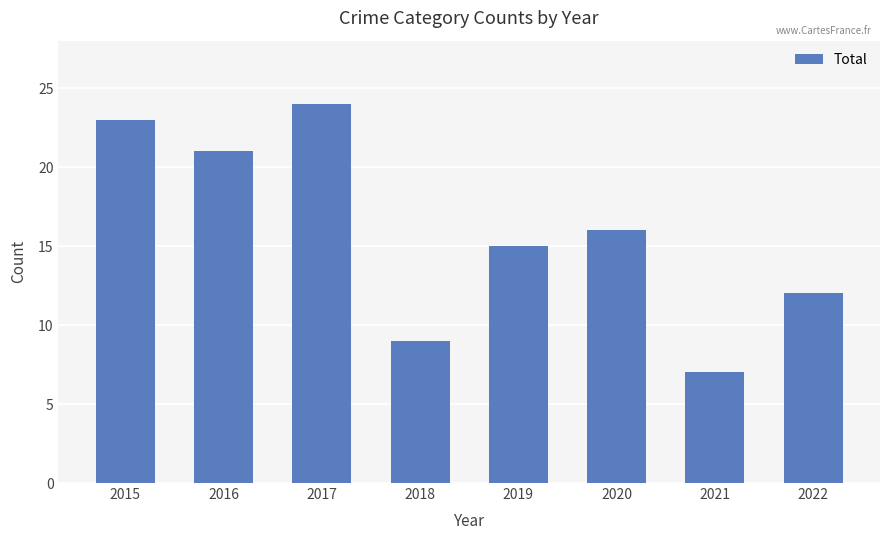

Rank the categories by value from lowest to highest.

2021, 2018, 2022, 2019, 2020, 2016, 2015, 2017